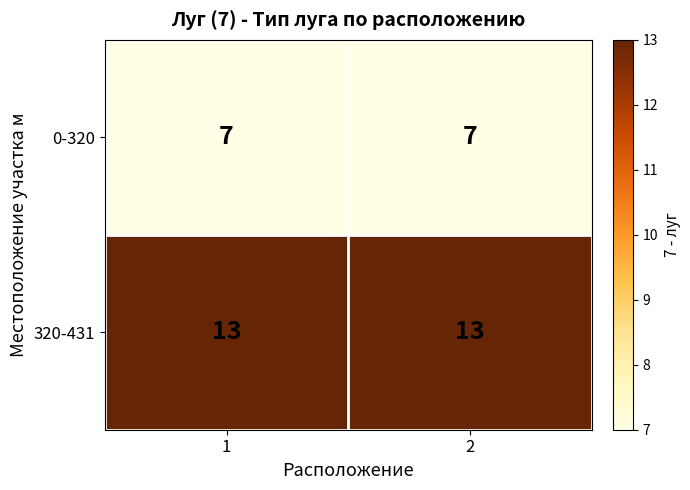

Reading left to right, extract all data points from this chart.

0-320: 1=7	2=7
320-431: 1=13	2=13